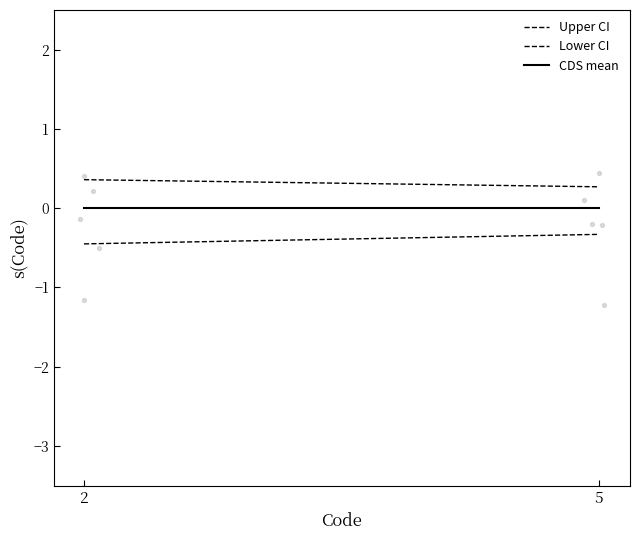

How many data points are displayed?

10